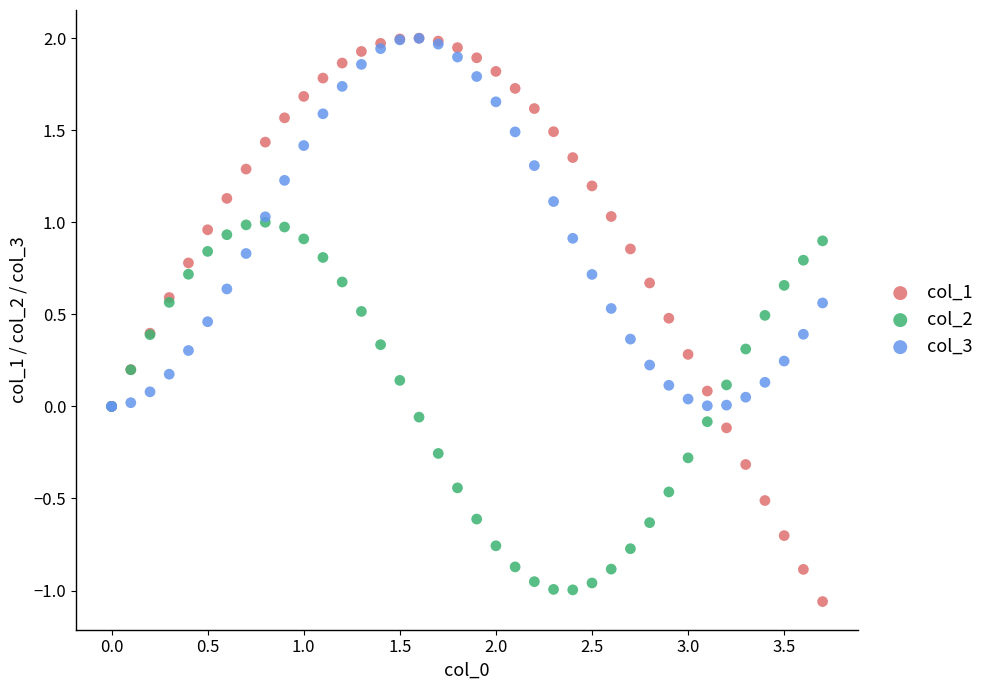

What are all the series names shown in the legend?

col_1, col_2, col_3